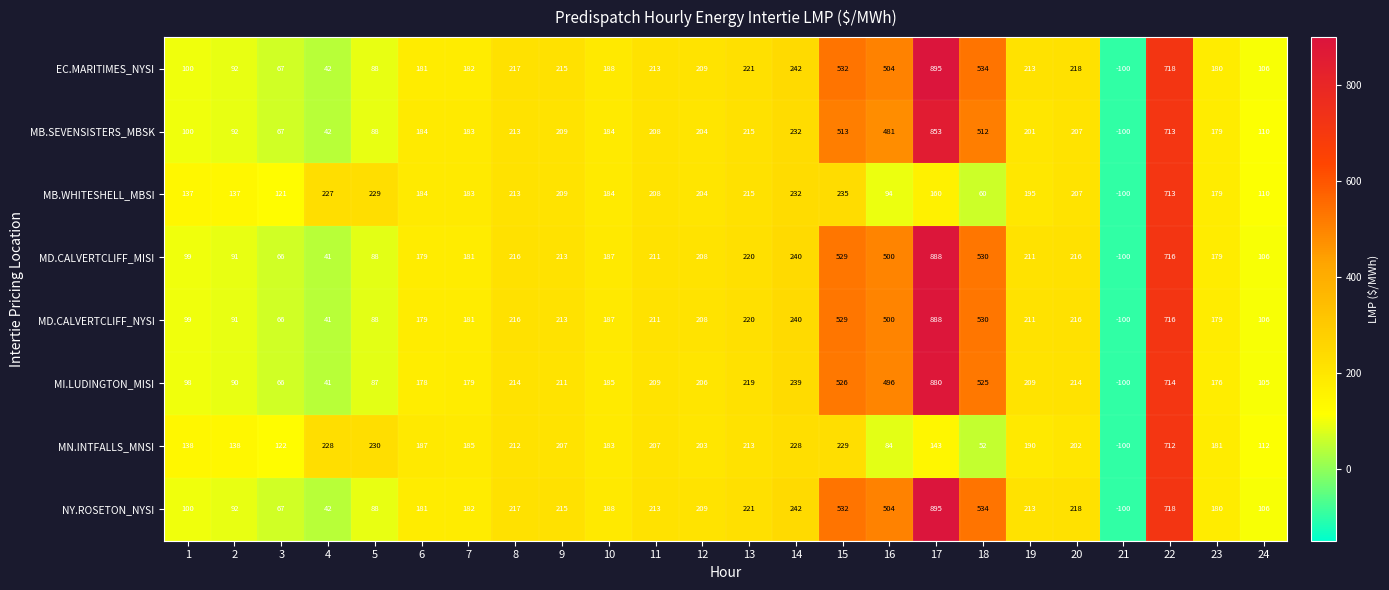

Read the NY.ROSETON_NYSI value at 2.

92